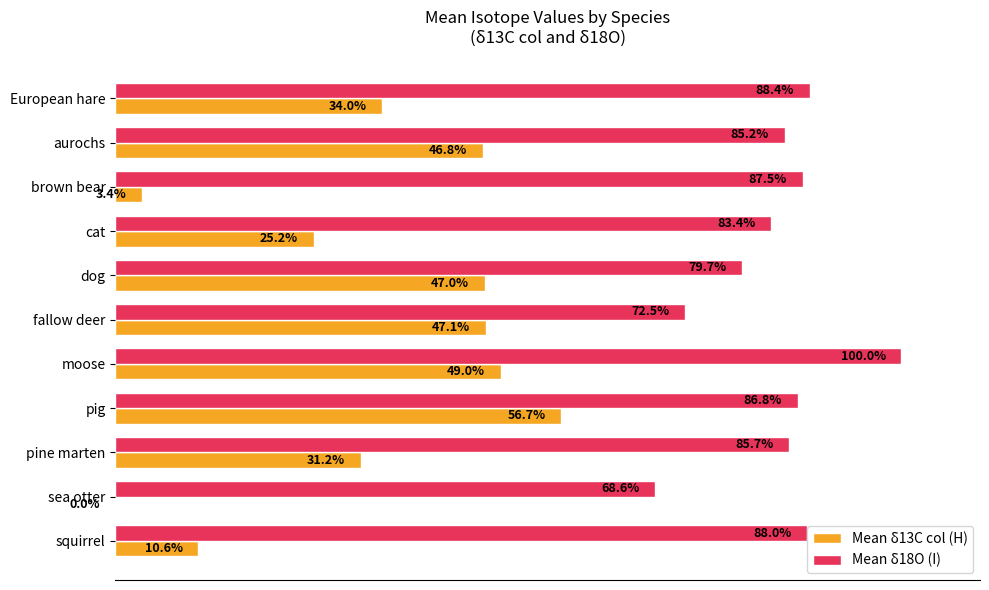

Which category has the highest value across all series?

moose